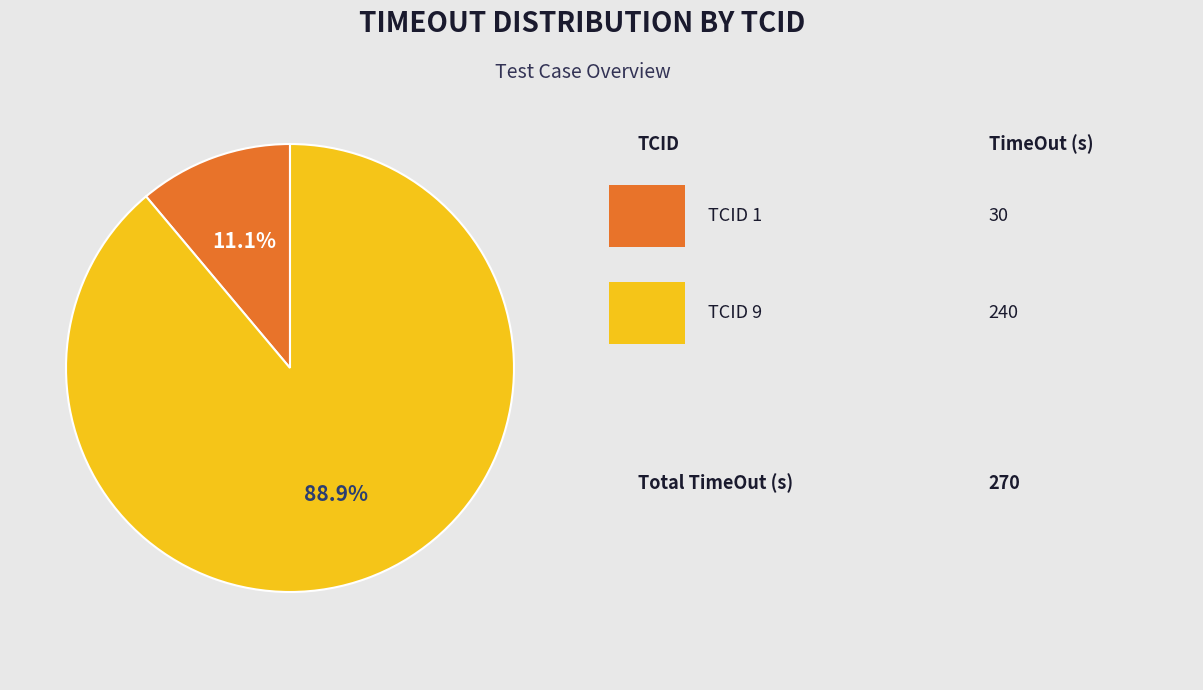

Is there any slice that represents more than half of the pie?

Yes